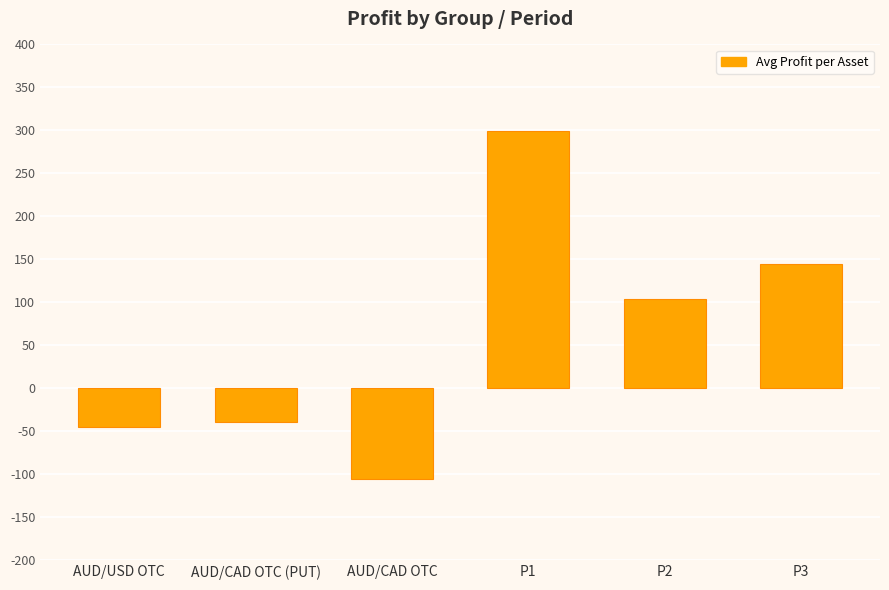

What is the average value?

59.8